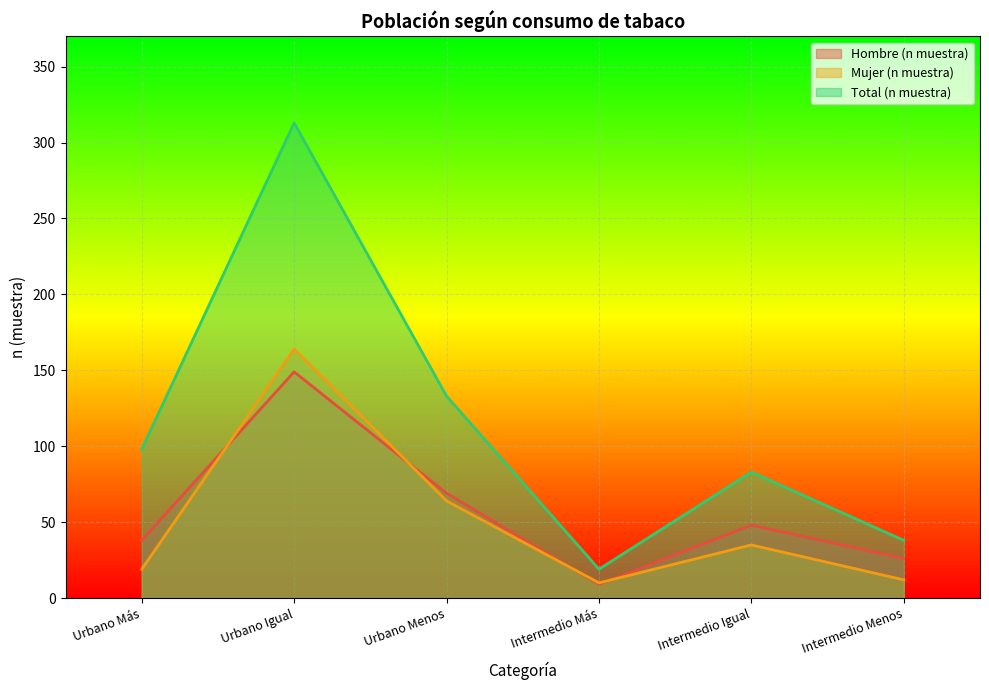

Is it true that Mujer (n muestra) equals 27 at Urbano Más?

False